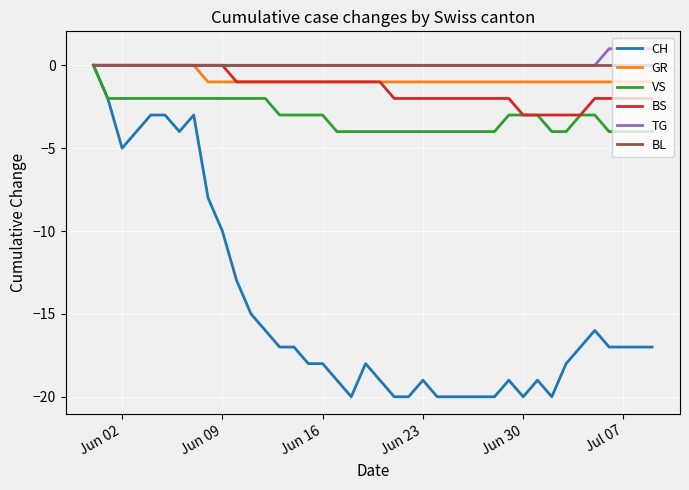

What is the smallest value displayed?

-20